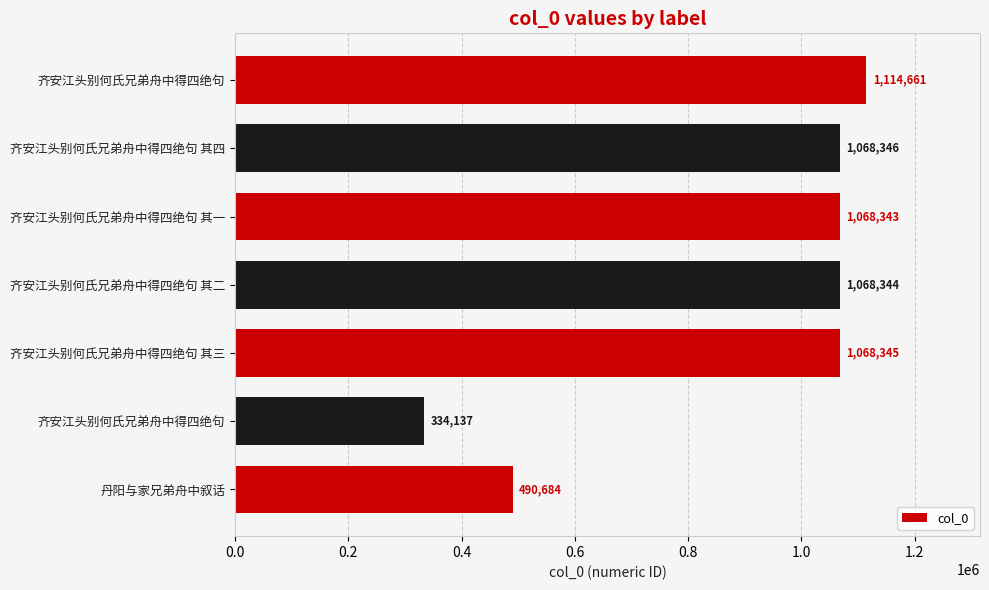

How many distinct data groups are displayed?

1